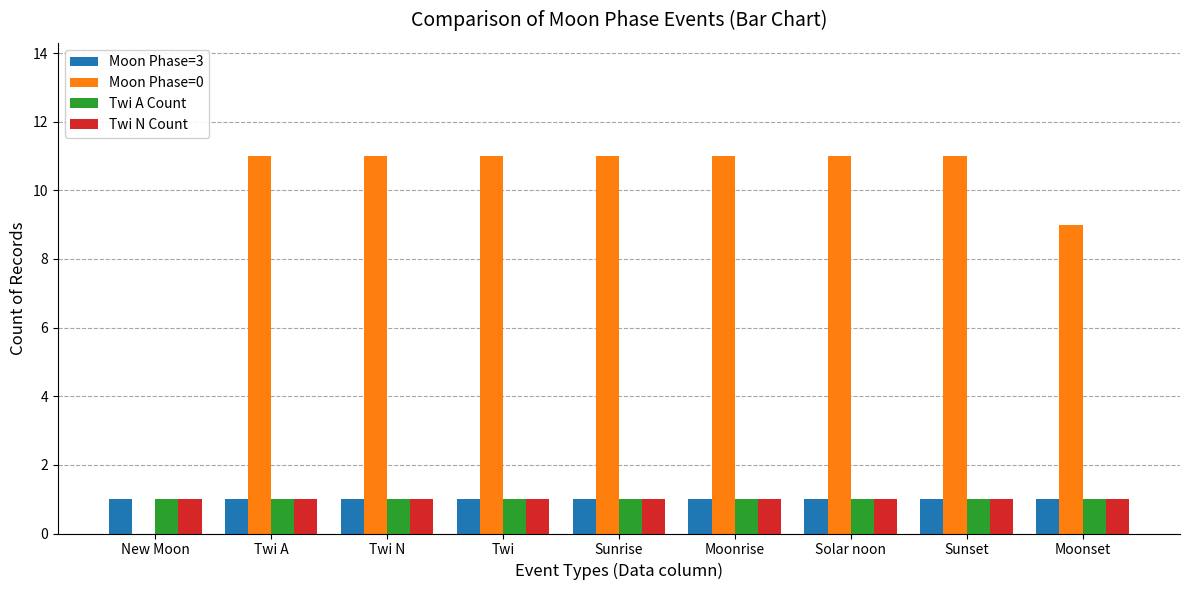

The Moon Phase=3 series shows 1 at Sunset. True or false?

True